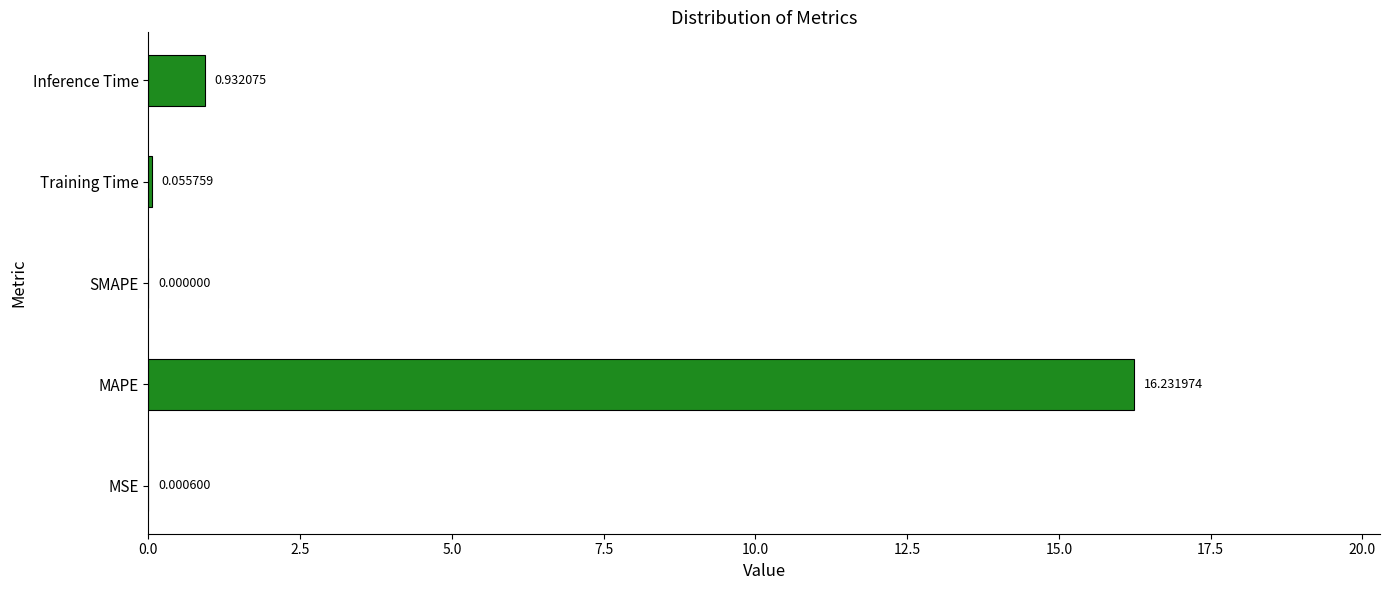

What is the sum of all values?

17.2